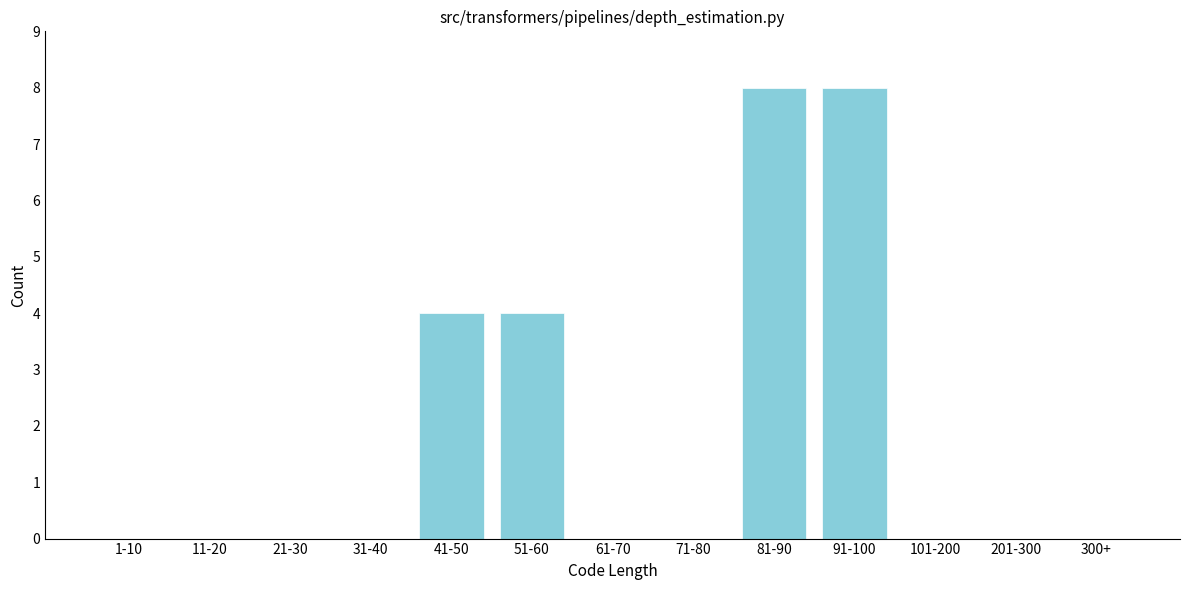

Reading left to right, extract all data points from this chart.

1-10=0	11-20=0	21-30=0	31-40=0	41-50=4	51-60=4	61-70=0	71-80=0	81-90=8	91-100=8	101-200=0	201-300=0	300+=0